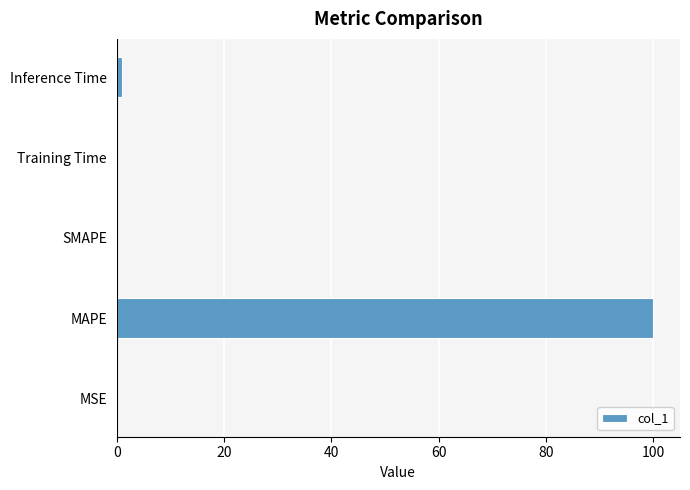

The chart shows a value of 58.5 at MAPE. True or false?

False